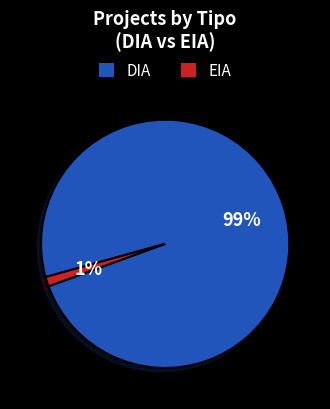

Between EIA and DIA, which is larger?

DIA